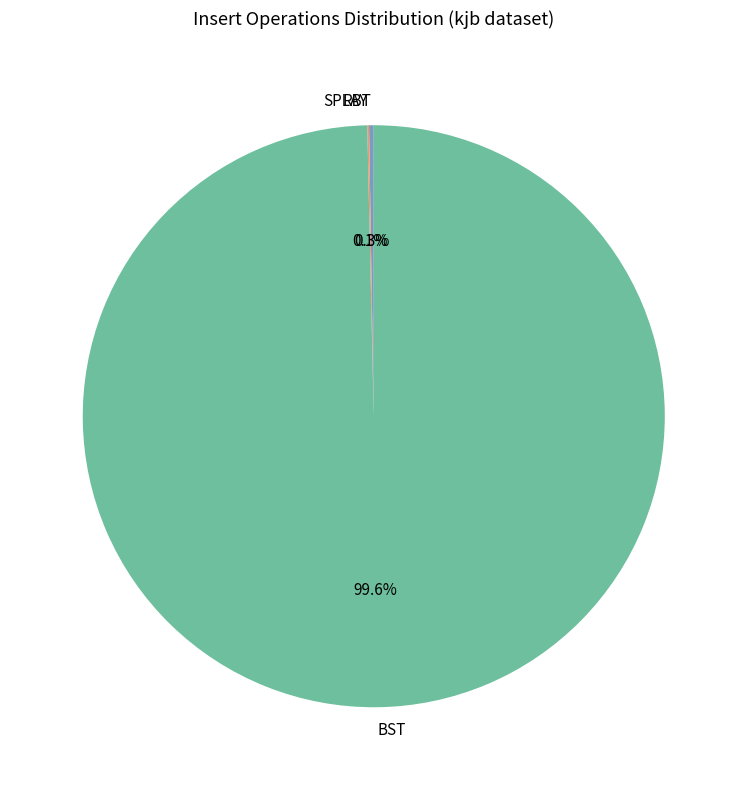

What portion of the pie excludes BST?

0.4%